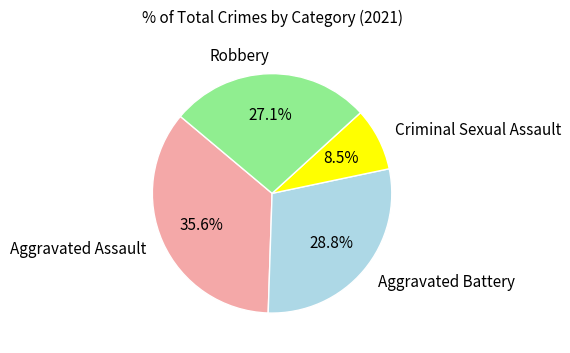

Does any single category account for the majority?

No